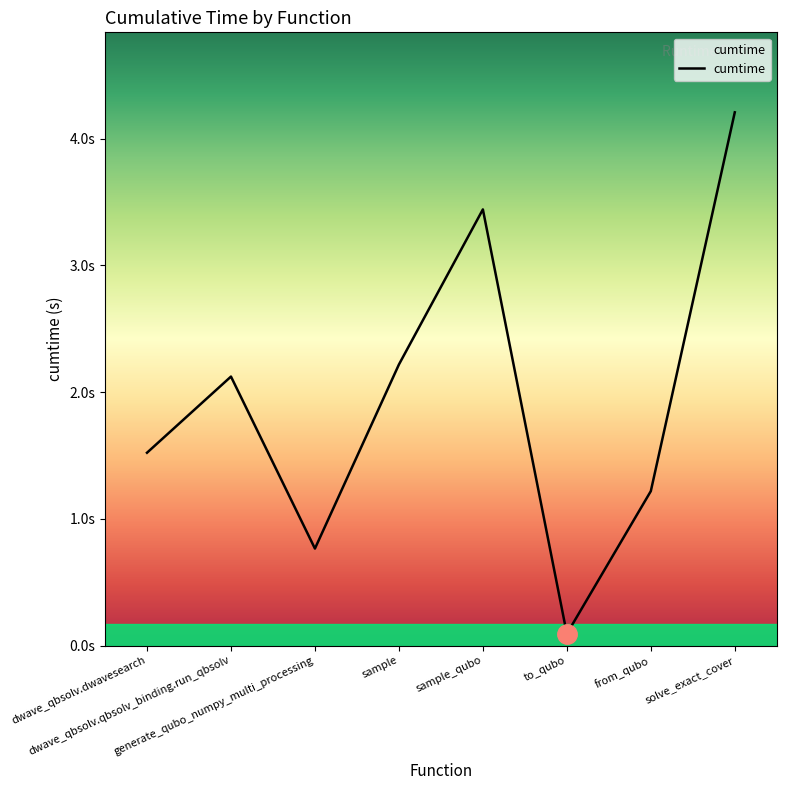

Which label corresponds to the largest value in the chart?

solve_exact_cover